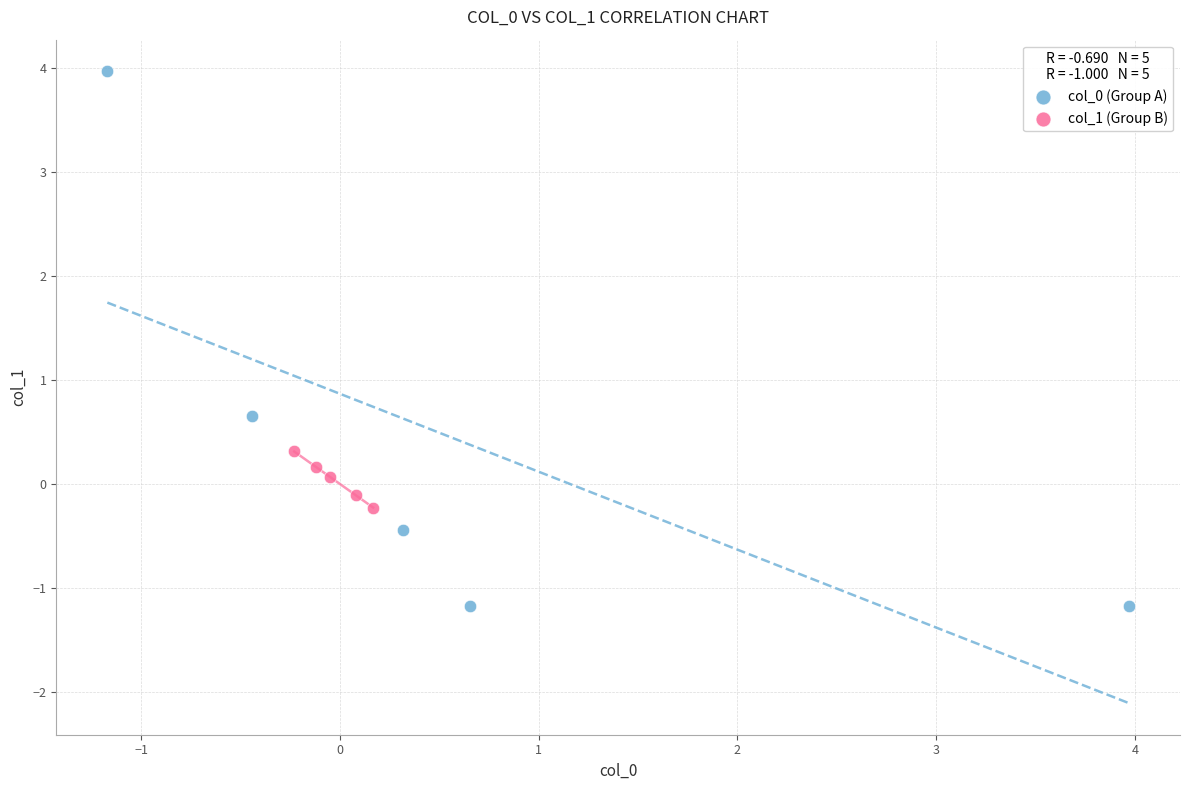

Which series contains the highest Y value?

col_0 (Group A)